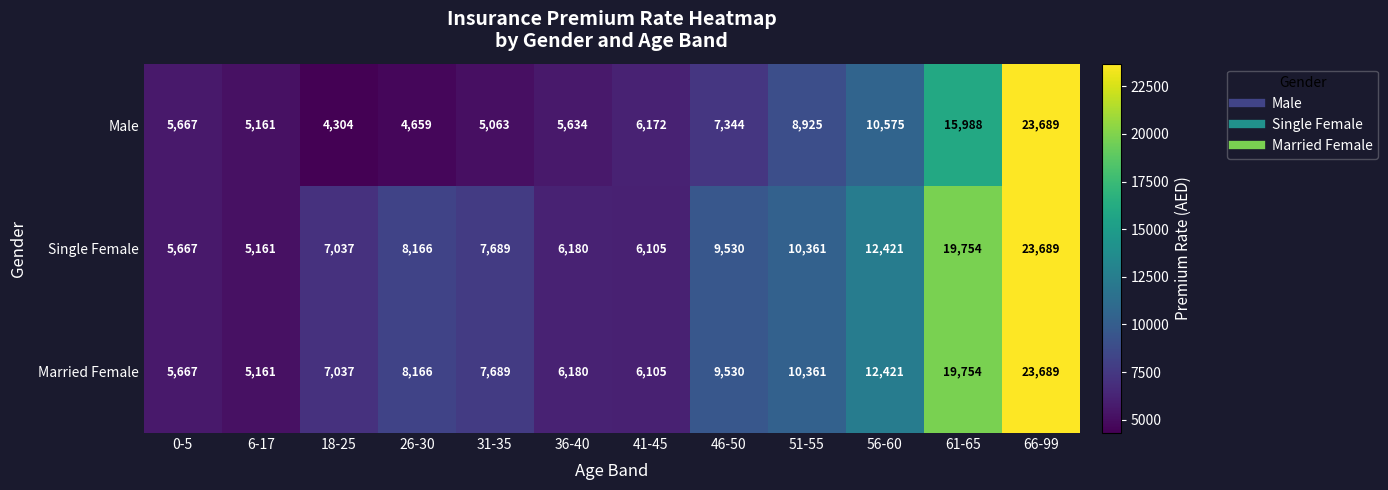

At which category does the chart reach its peak across all series?

66-99